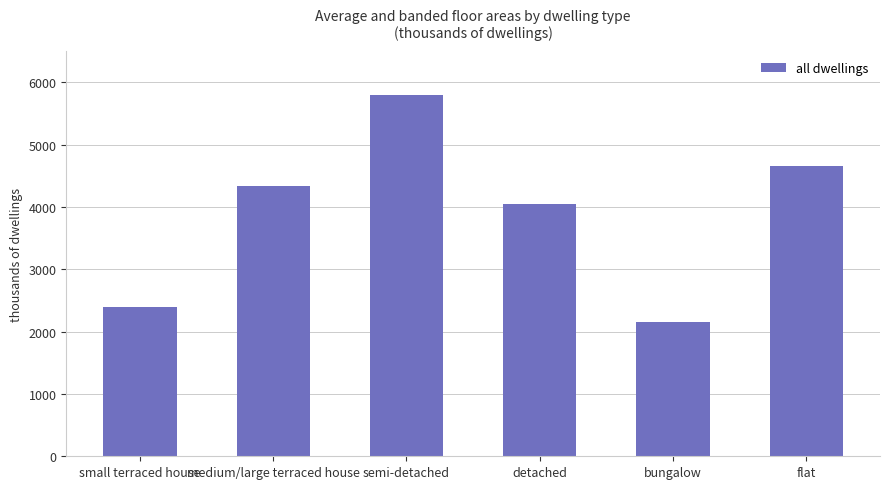

At which category does the chart reach its peak across all series?

semi-detached